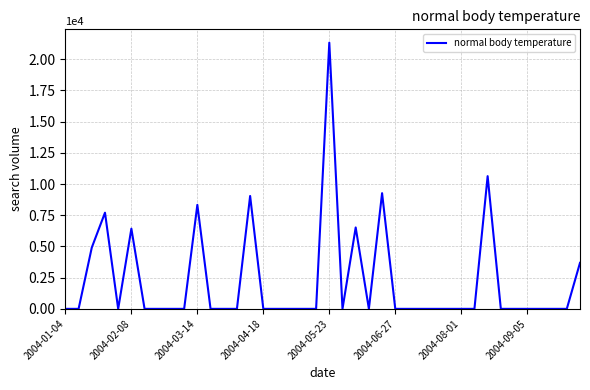

What is the greatest value displayed?

21324.3